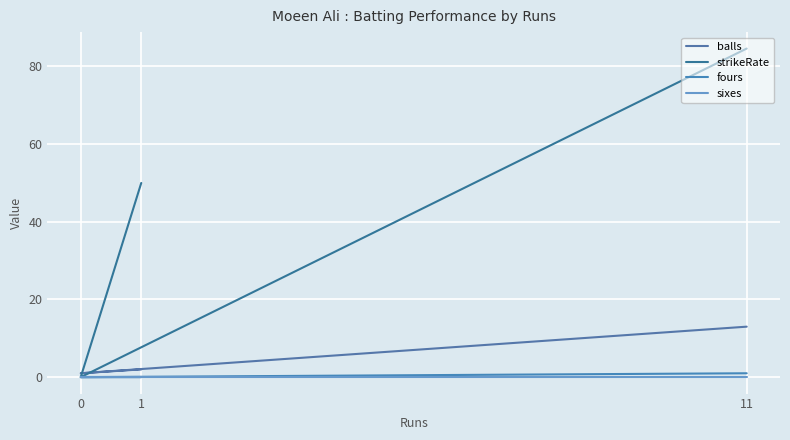

How many values in strikeRate are above zero?

2